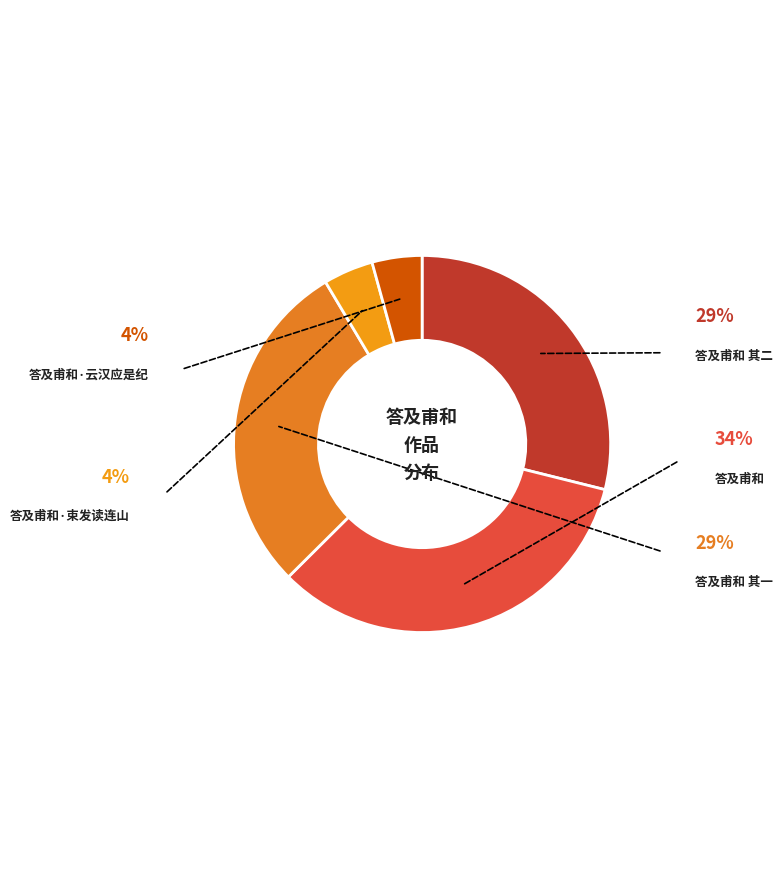

How many slices are in this pie chart?

5